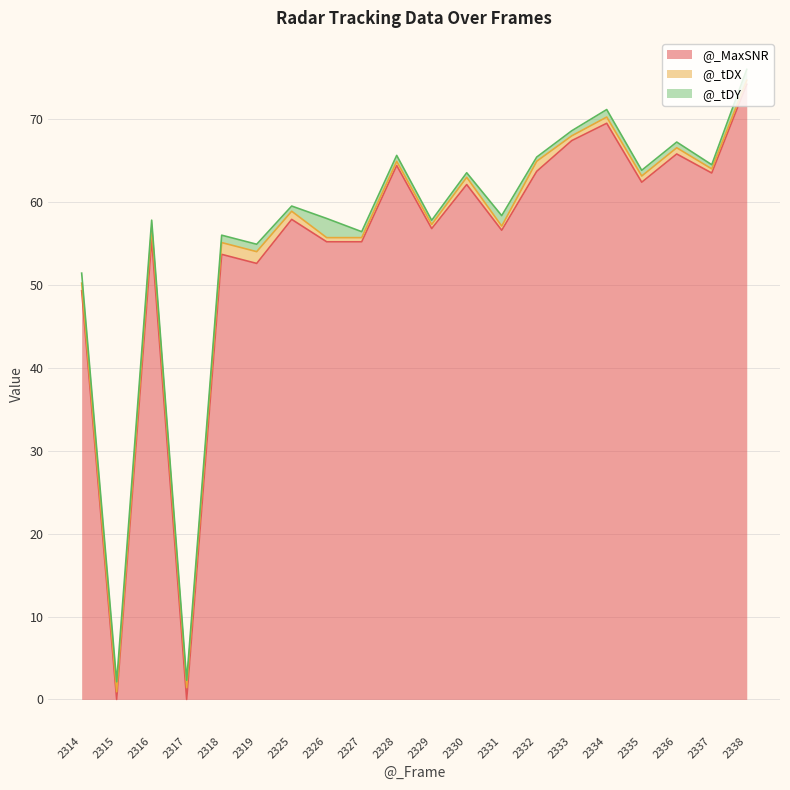

At which label is @_MaxSNR closest to 37?

2314